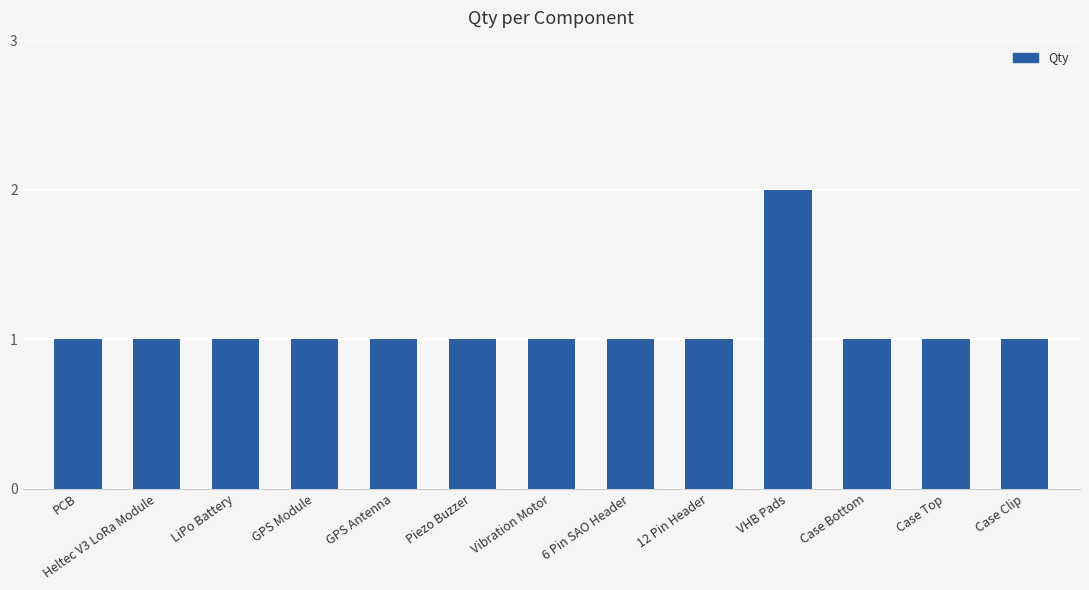

Reading left to right, list all the values displayed in this chart.

PCB=1	Heltec V3 LoRa Module=1	LiPo Battery=1	GPS Module=1	GPS Antenna=1	Piezo Buzzer=1	Vibration Motor=1	6 Pin SAO Header=1	12 Pin Header=1	VHB Pads=2	Case Bottom=1	Case Top=1	Case Clip=1